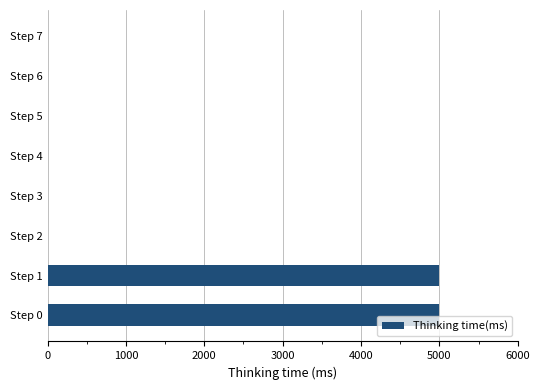

The value at Step 0 is 4991. True or false?

True